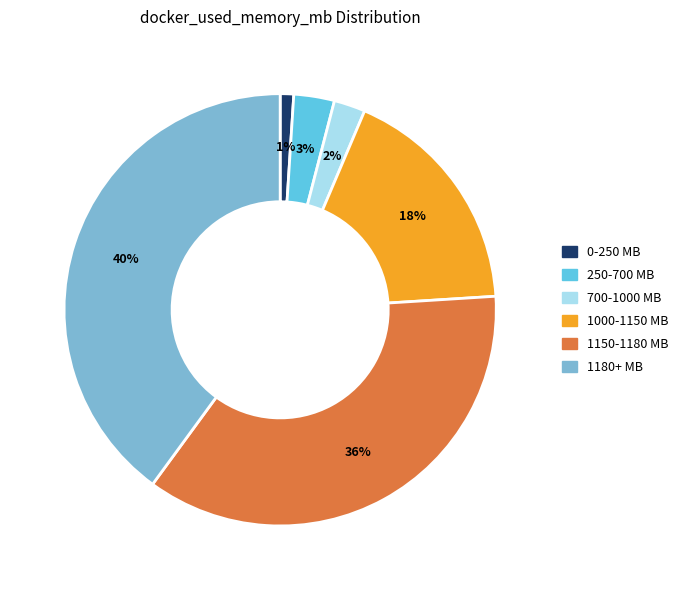

To the nearest percent, what is the difference between the largest and smallest slice percentages?

39%